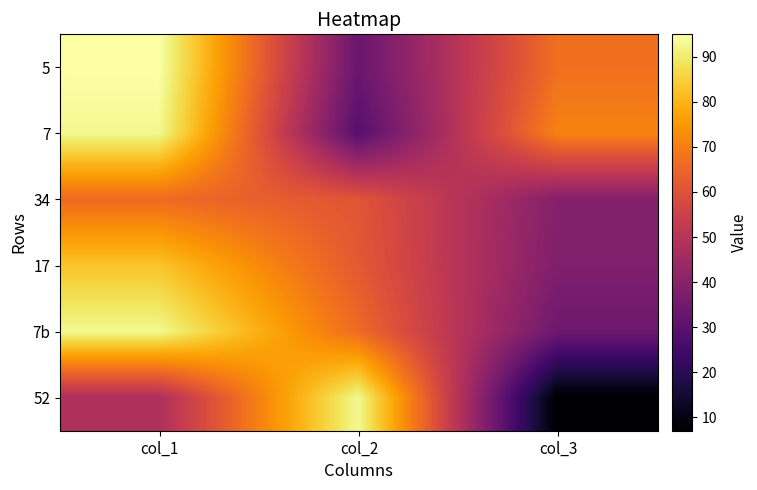

What is the total value across all series at col_3?

256